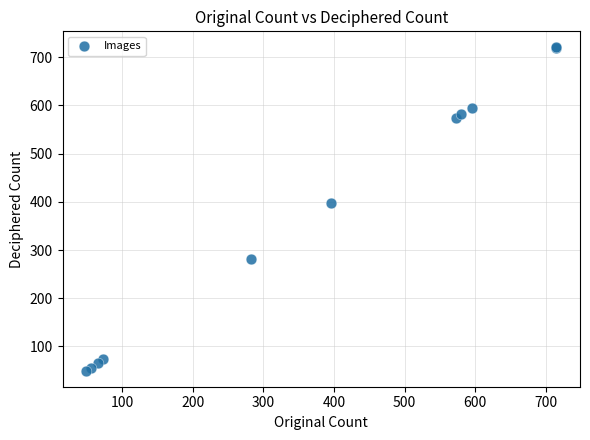

What Y value in the scatter plot is closest to 385?

397